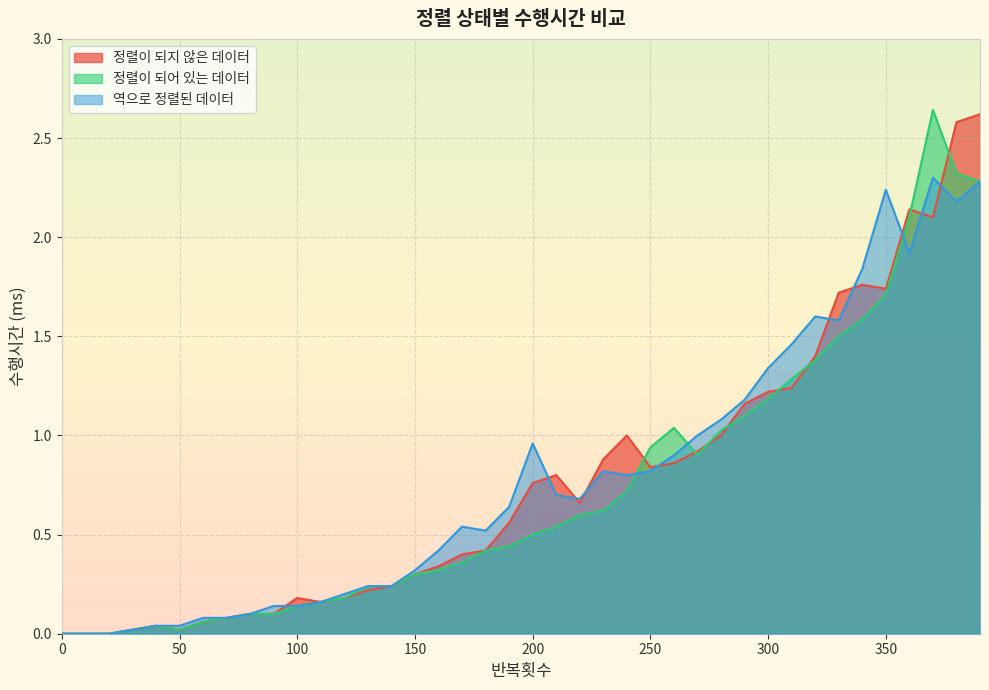

Is the value of 정렬이 되어 있는 데이터 at 180 greater than the value of 역으로 정렬된 데이터 at 130?

Yes